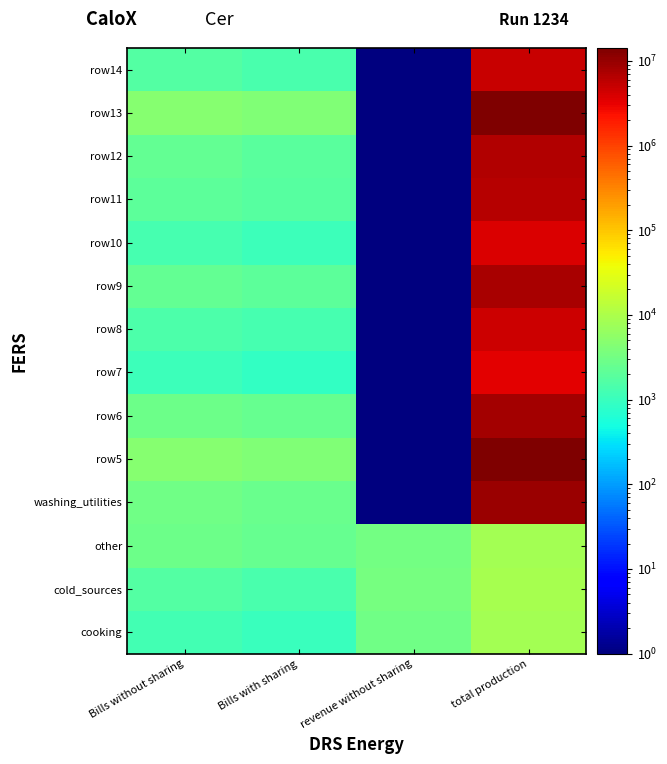

At how many categories does at least one series exceed 3819474?

1